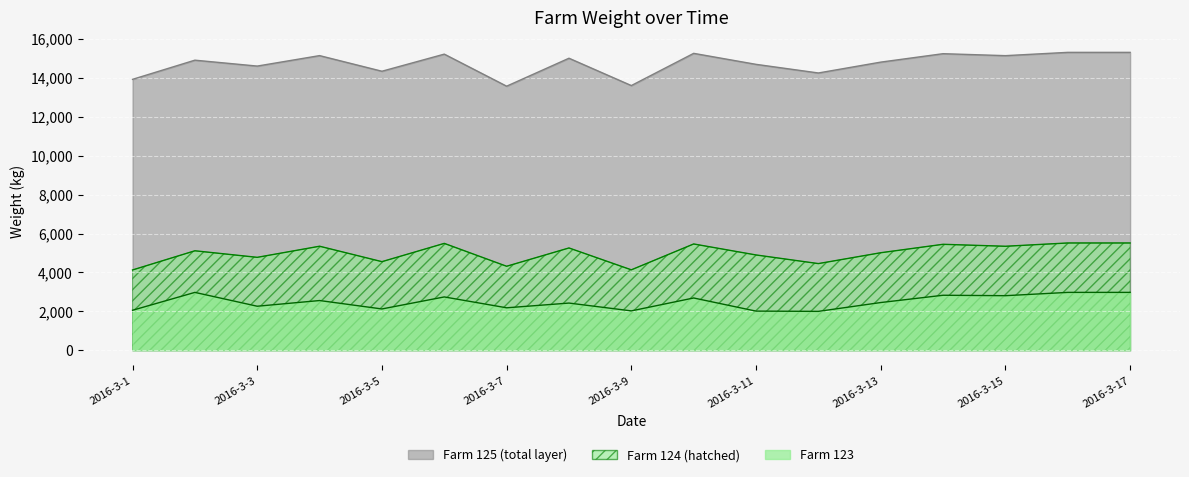

What is the value of the Farm 123 point at the 6th from the left?

2746